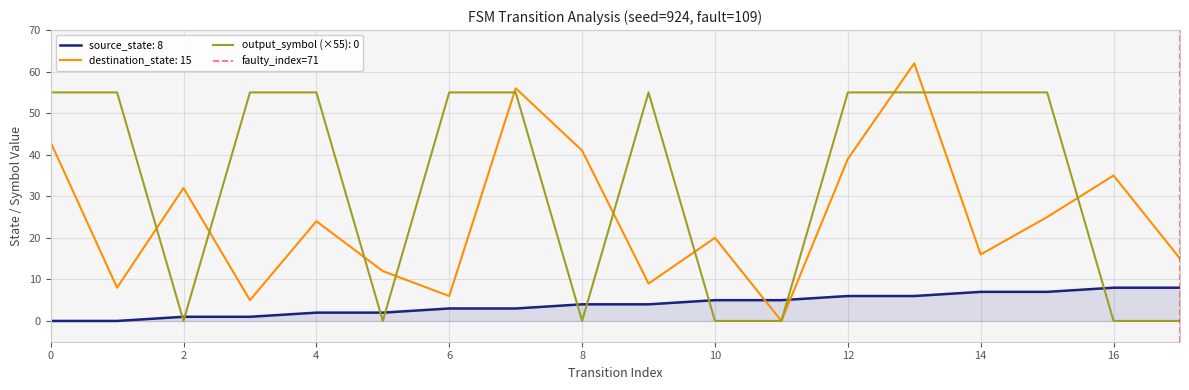

The source_state: 8 series shows 5 at 0. True or false?

False